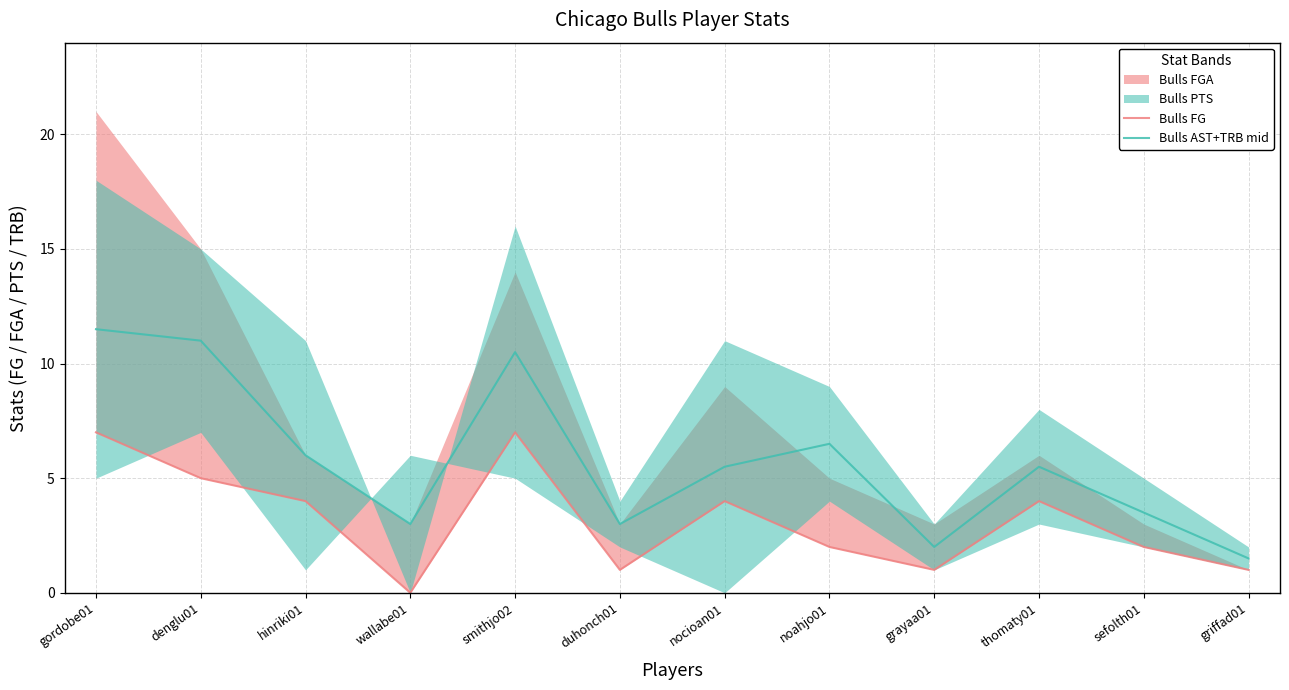

True or false: Bulls AST+TRB mid and Bulls FG intersect in this chart.

False